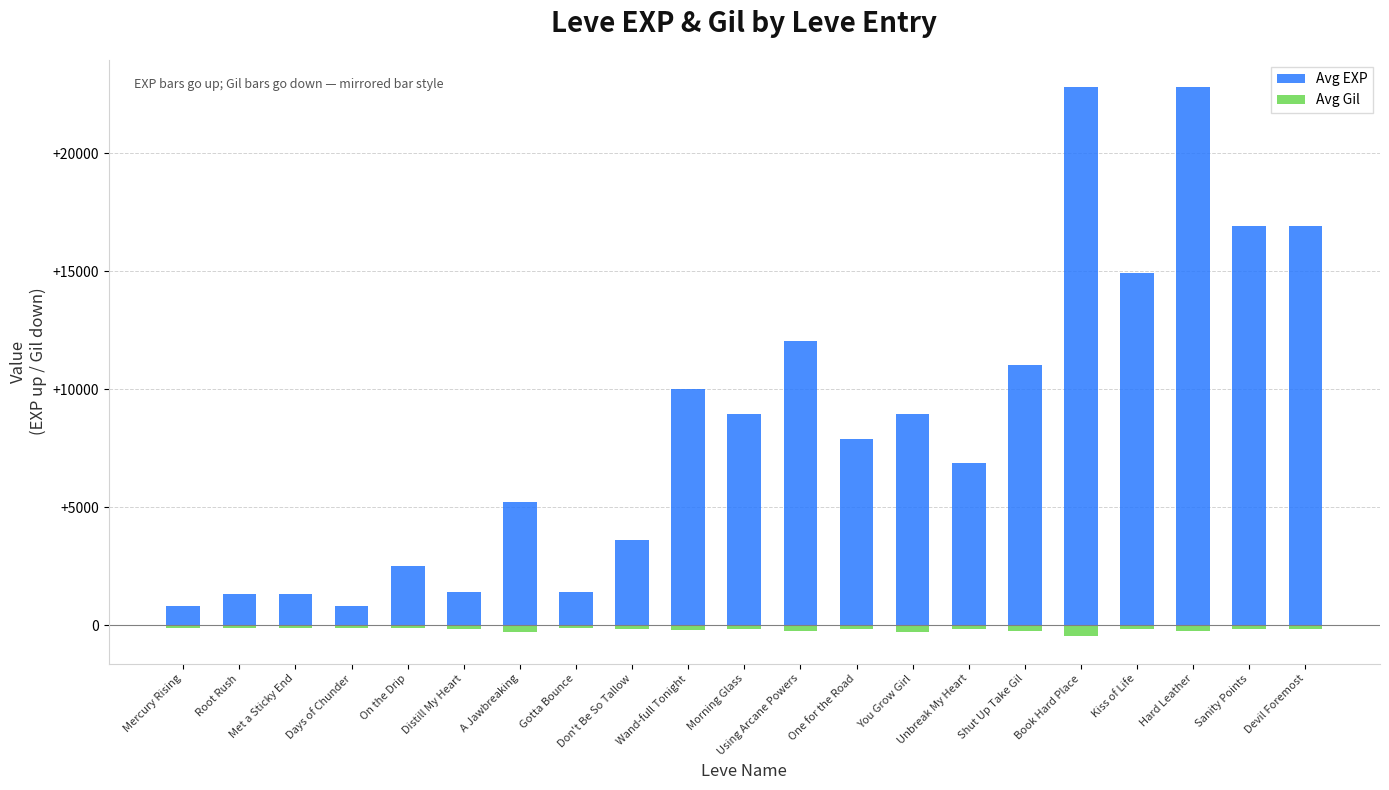

What is the minimum value for Avg EXP?

800